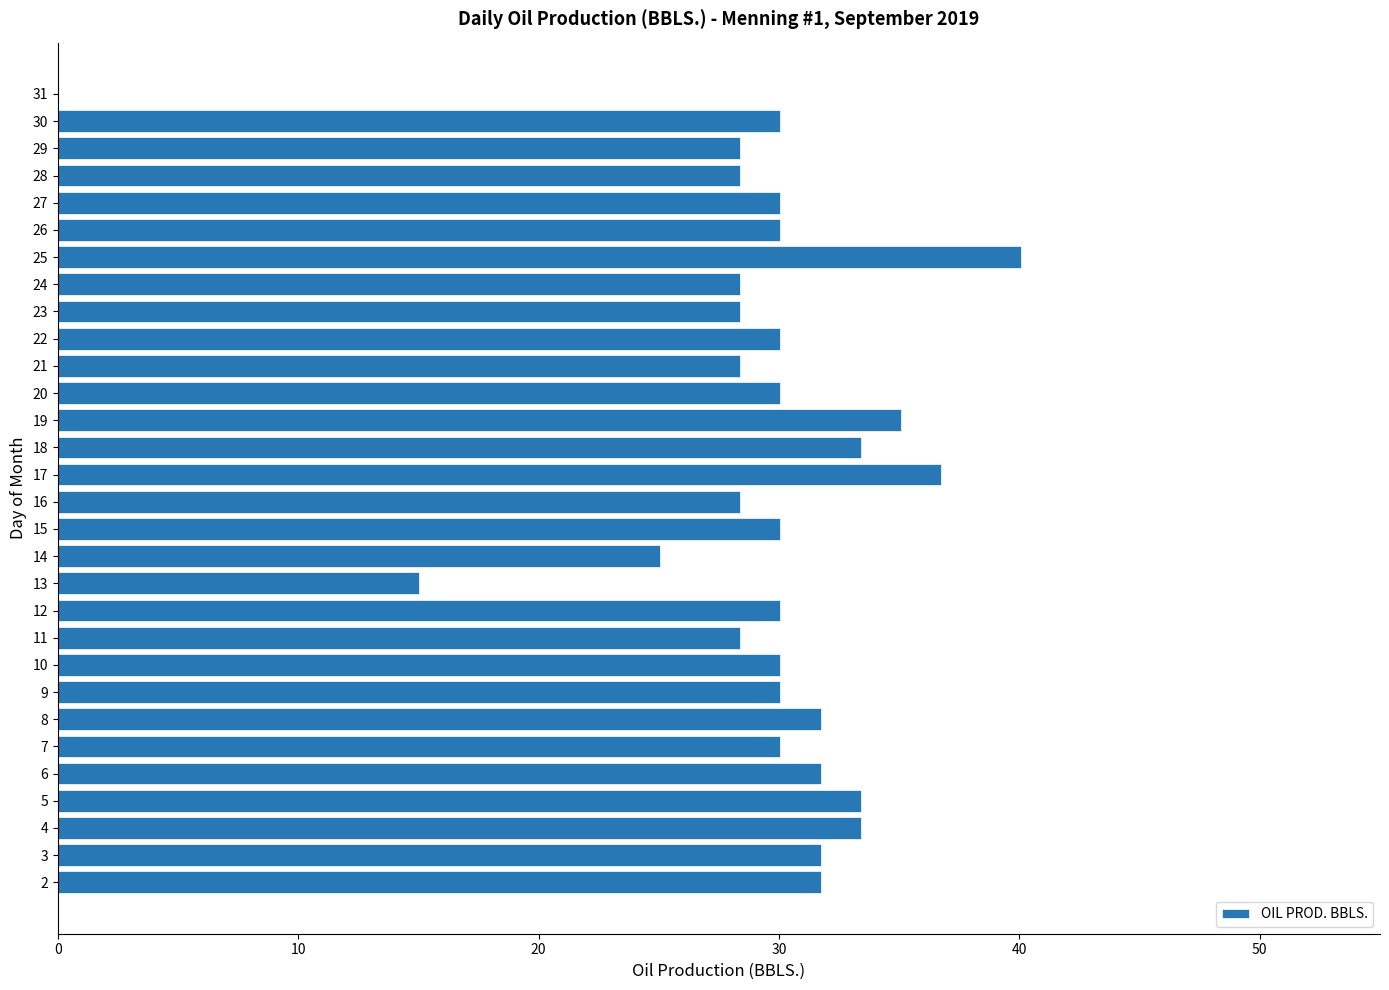

What is the sum of the values at 21 and 19?

63.5